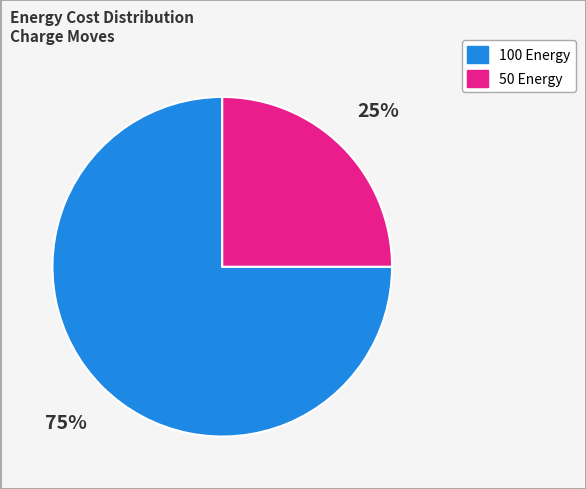

To the nearest percent, what is the average slice percentage?

50%